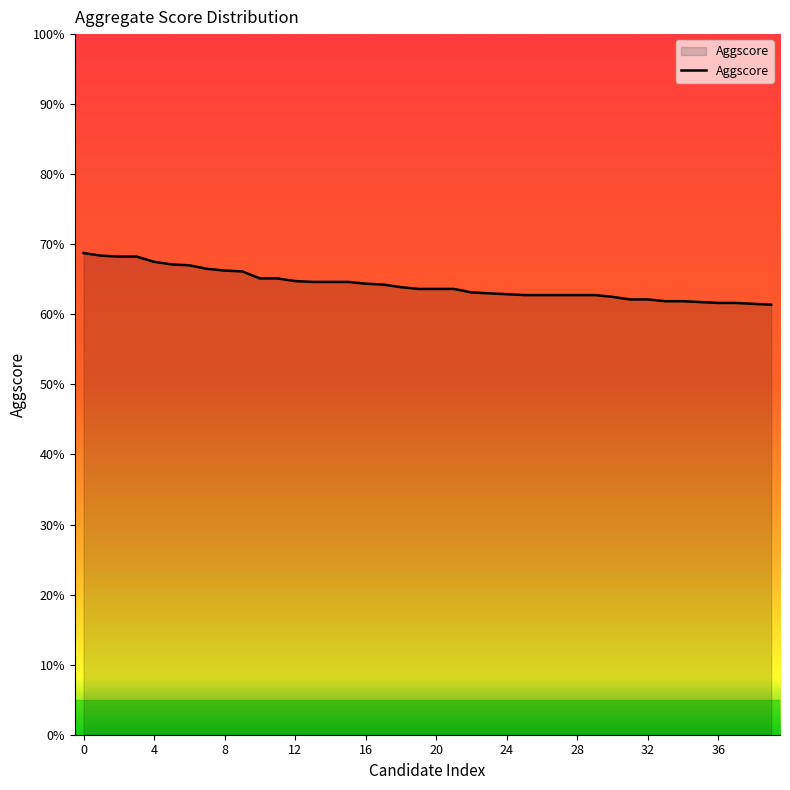

What is the difference between the maximum and minimum values?

7.4